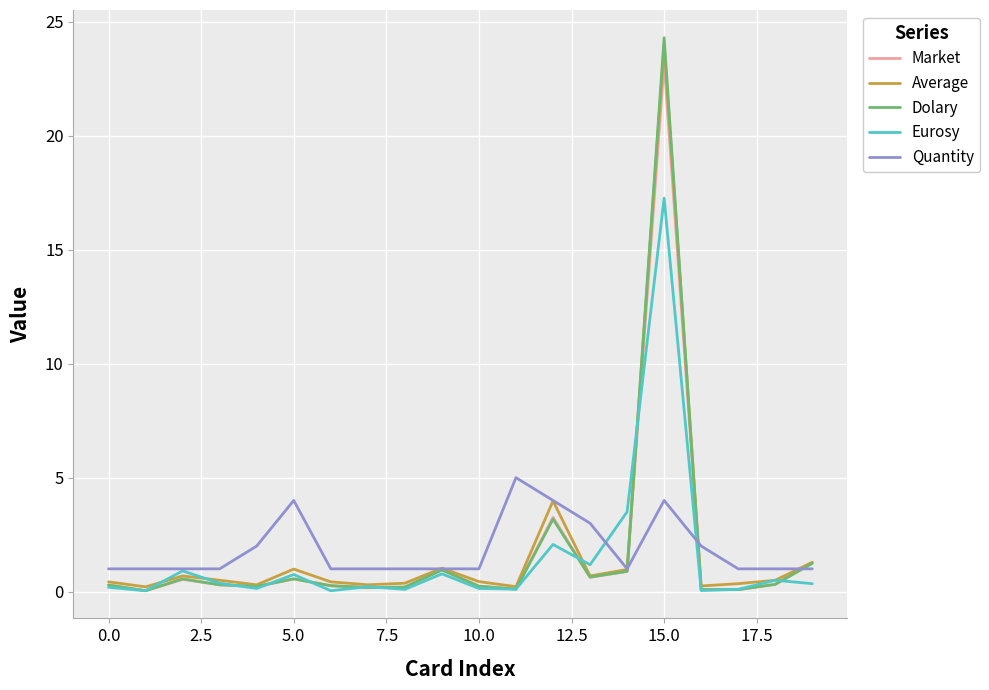

What is the difference between the second highest and second lowest values in the Average series?

3.8